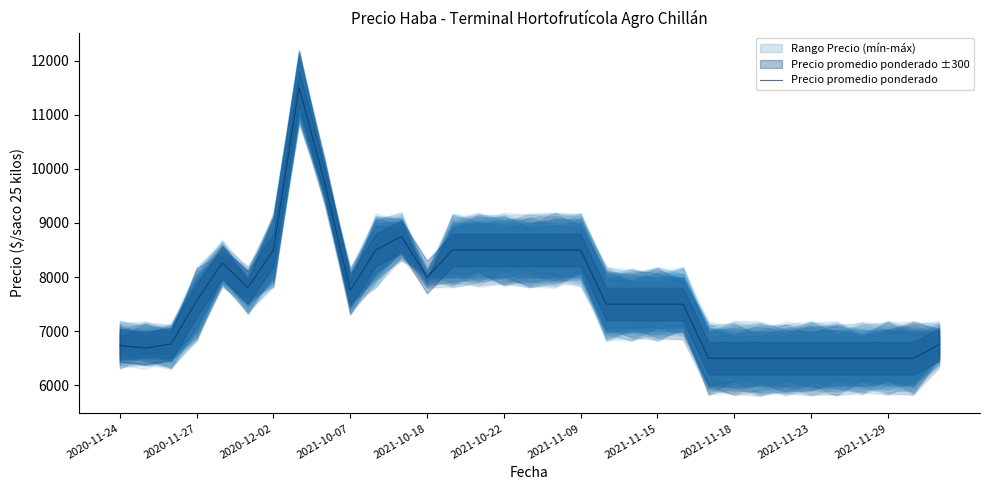

What is the maximum value for Precio promedio ponderado?

11500